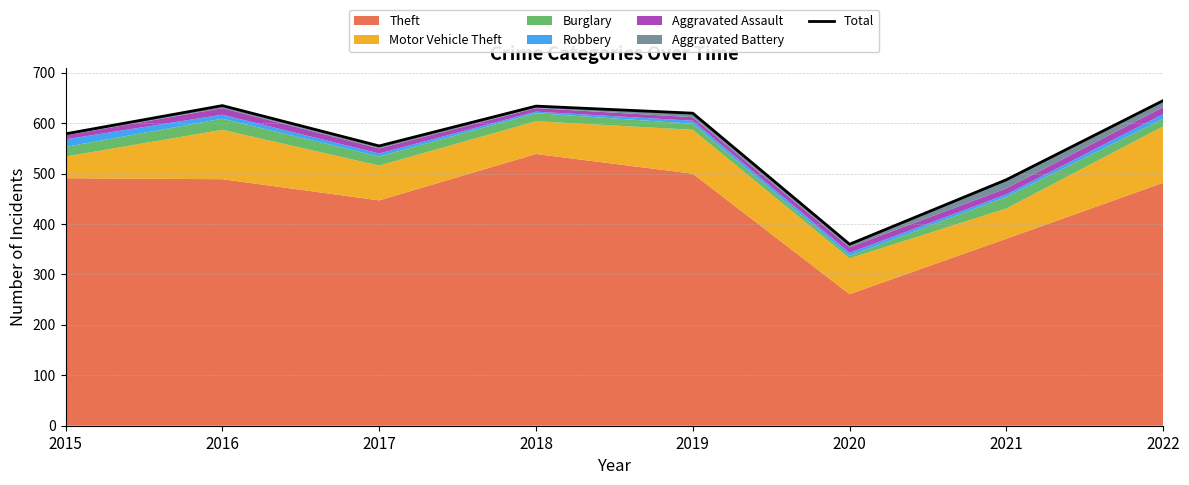

Rank the categories by value from lowest to highest.

2020, 2021, 2017, 2015, 2019, 2018, 2016, 2022